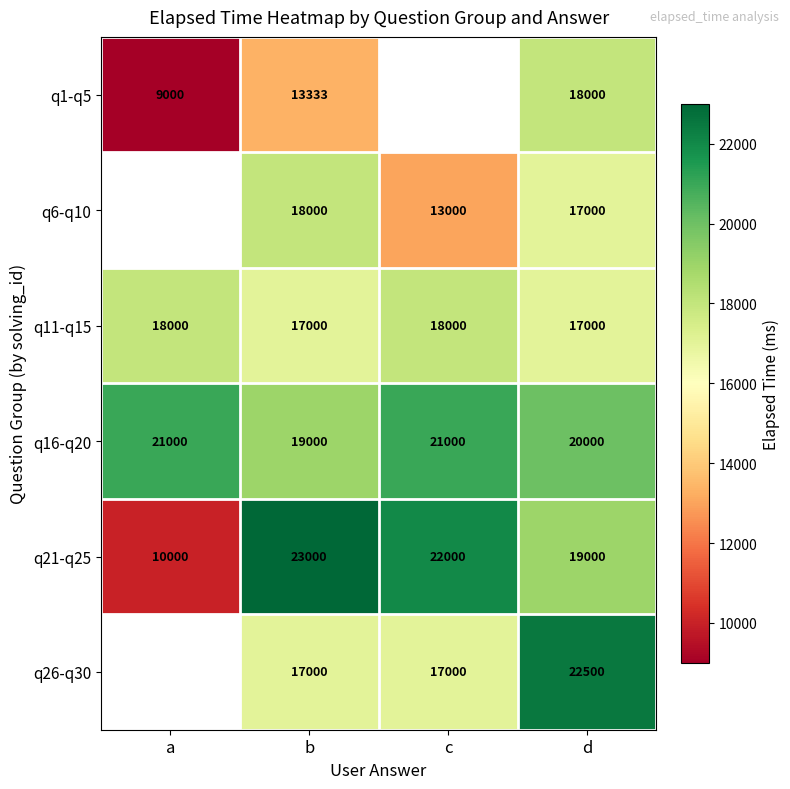

Is the value of q26-q30 at b greater than the value of q1-q5 at b?

Yes